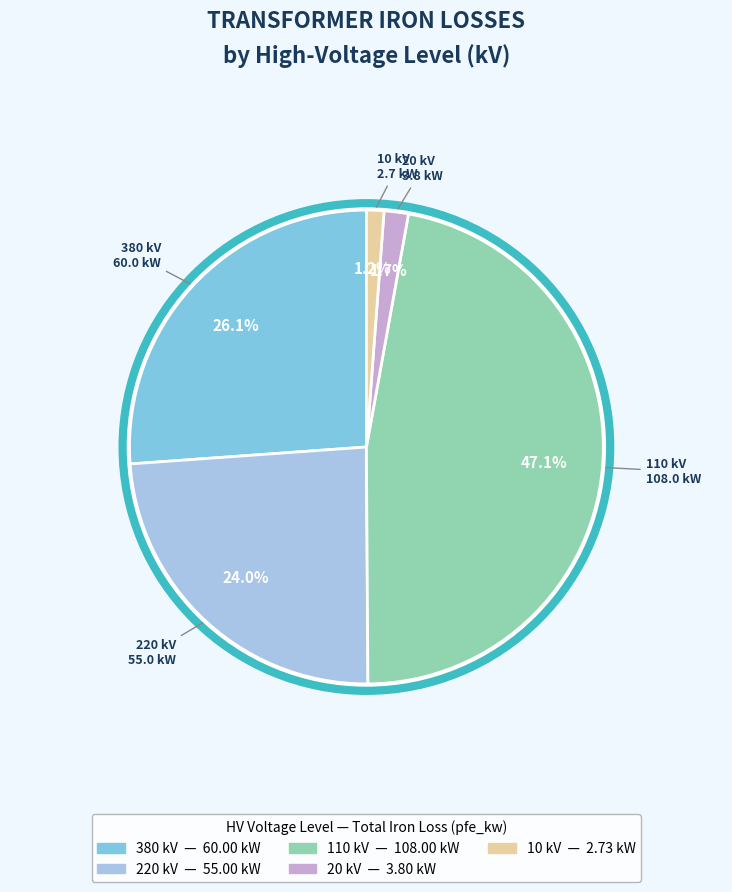

To the nearest percent, what percentage of the pie is 380?

26%